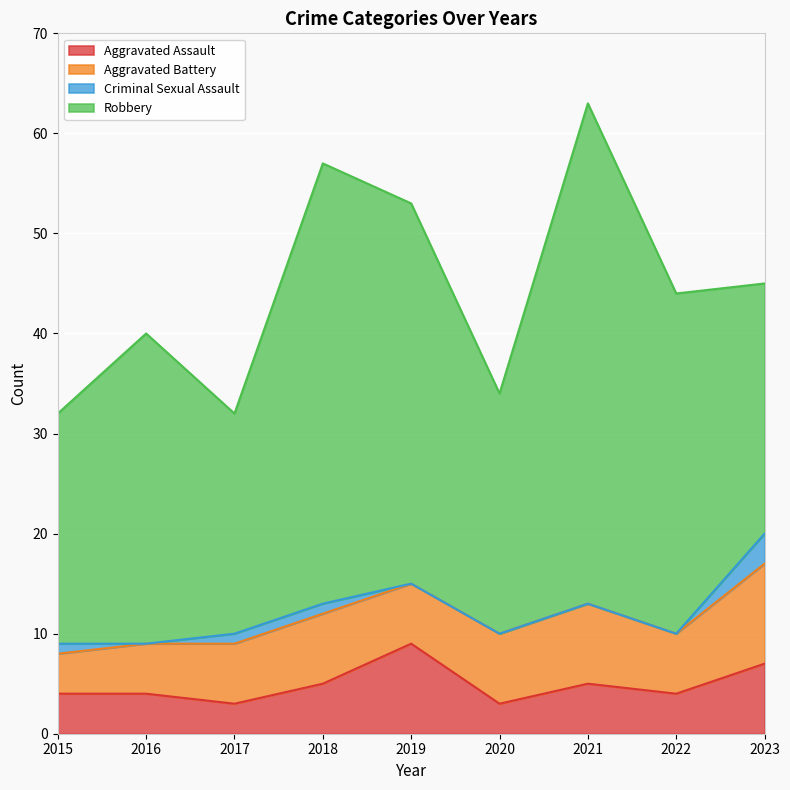

What is the average value of the Aggravated Battery series?

7